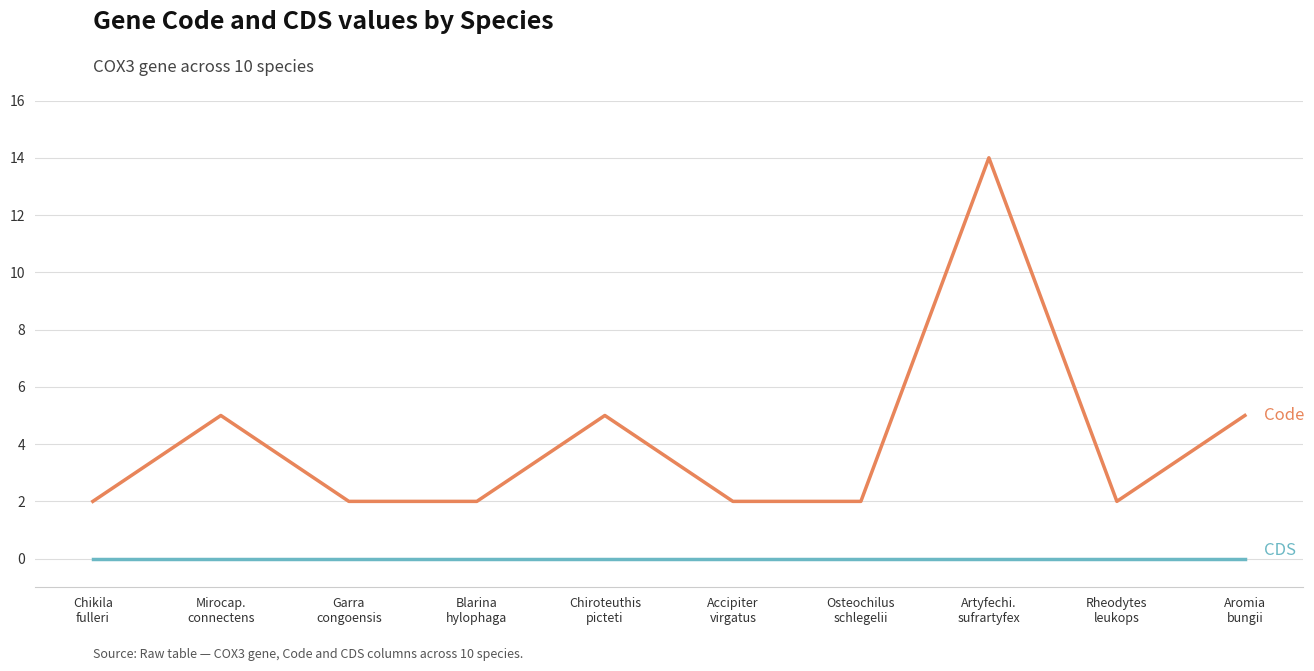

What is the greatest value displayed?

14